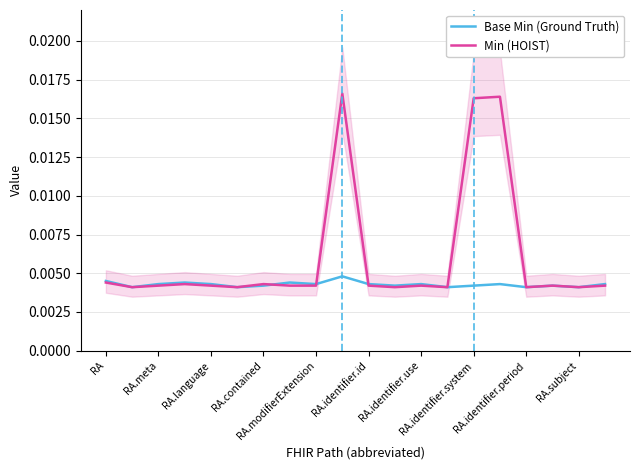

At which category does Base Min (Ground Truth) reach its first local valley?

RA.meta